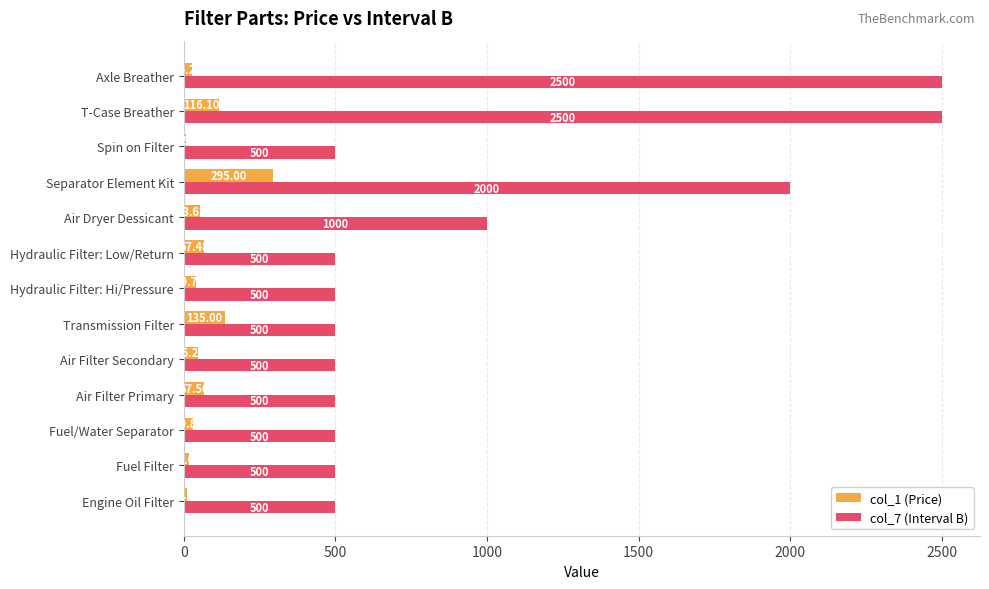

Which series has the largest total across all categories?

col_7 (Interval B)